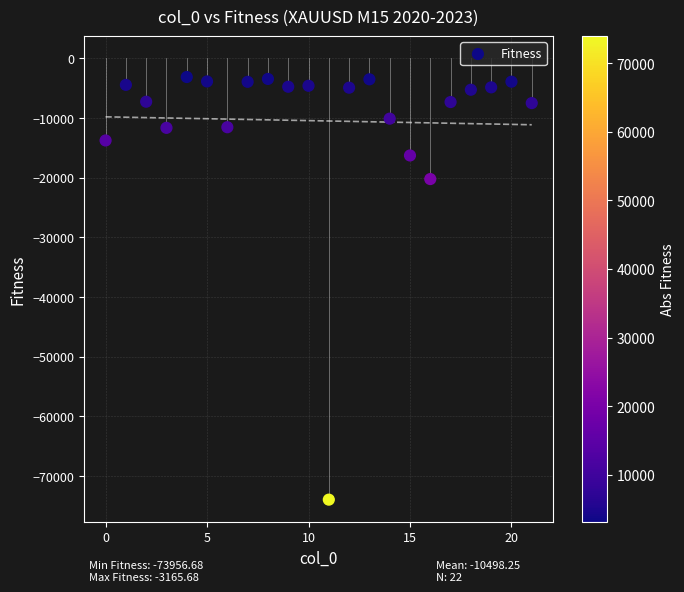

What Y value in the scatter plot is closest to -38561?

-20257.0